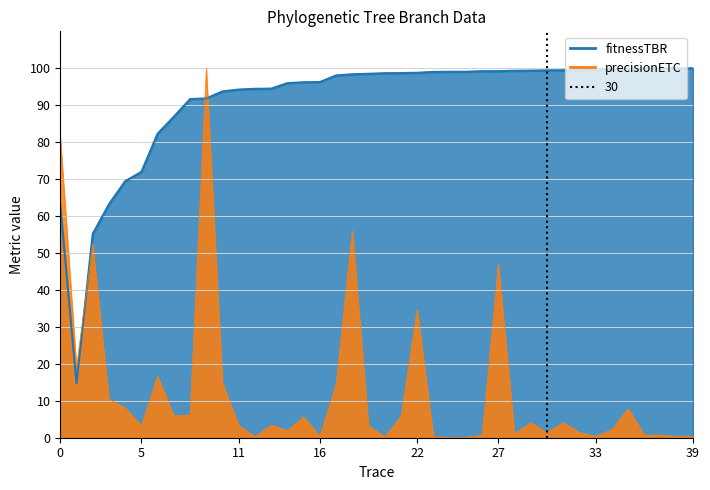

What is the greatest value displayed?

100.0